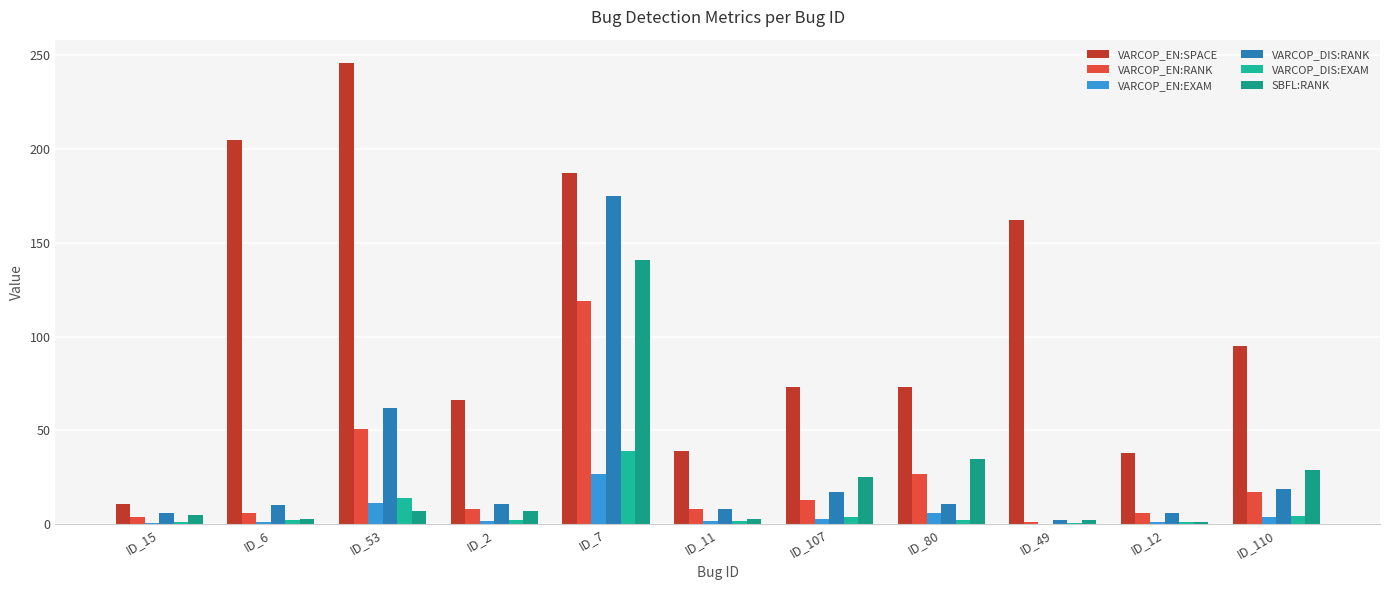

How many data points does each series have?

11